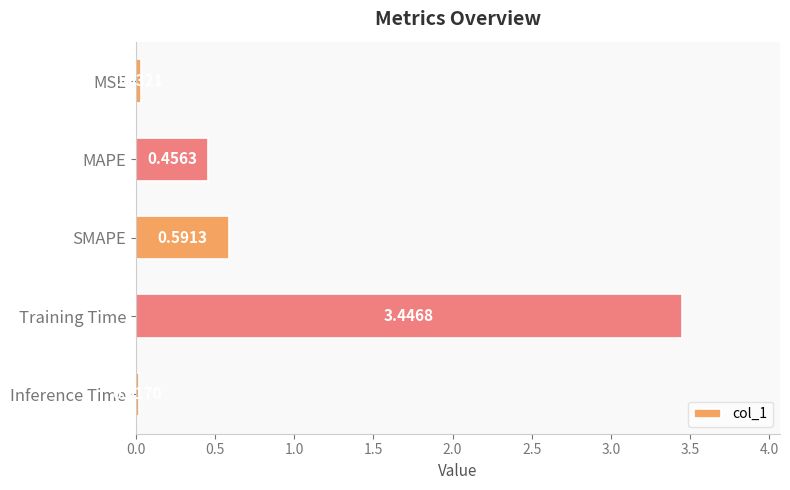

What is the change in value from MAPE to Inference Time?

-0.4